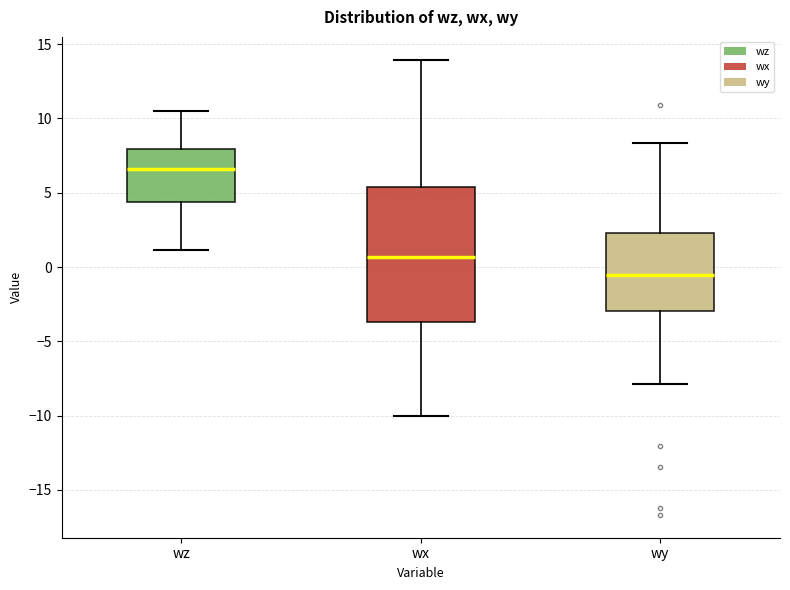

Which box has the highest median line?

wz